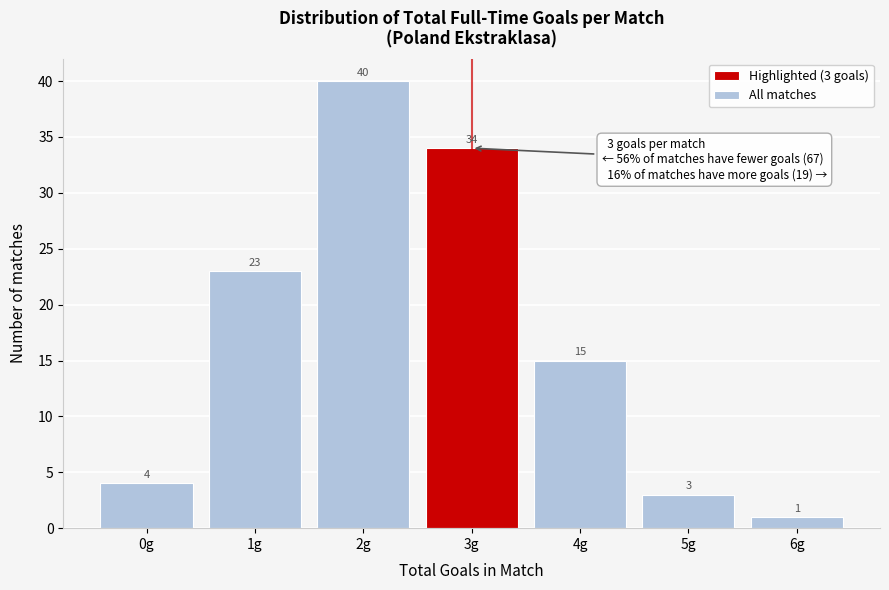

Reading left to right, transcribe all the data shown in this chart.

4	23	40	34	15	3	1